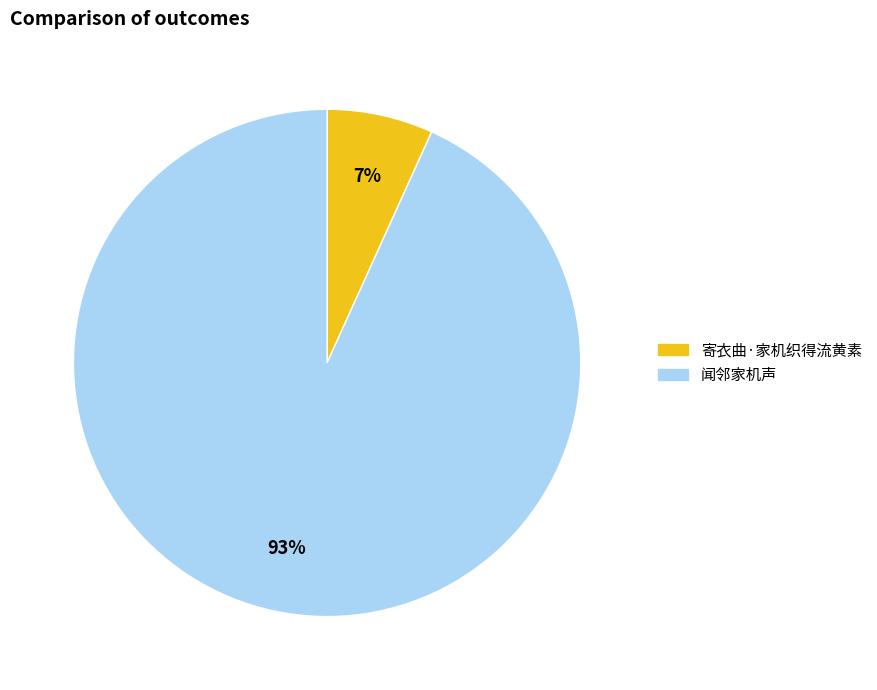

To the nearest percent, what percentage of the pie is 闻邻家机声?

93%